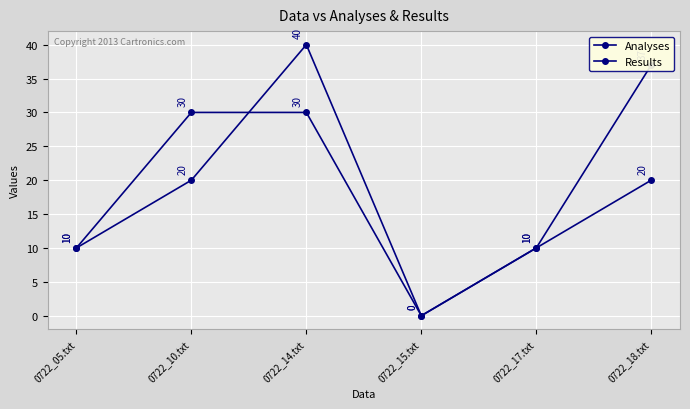

What is the label of the 2nd point from the left?

0722_10.txt